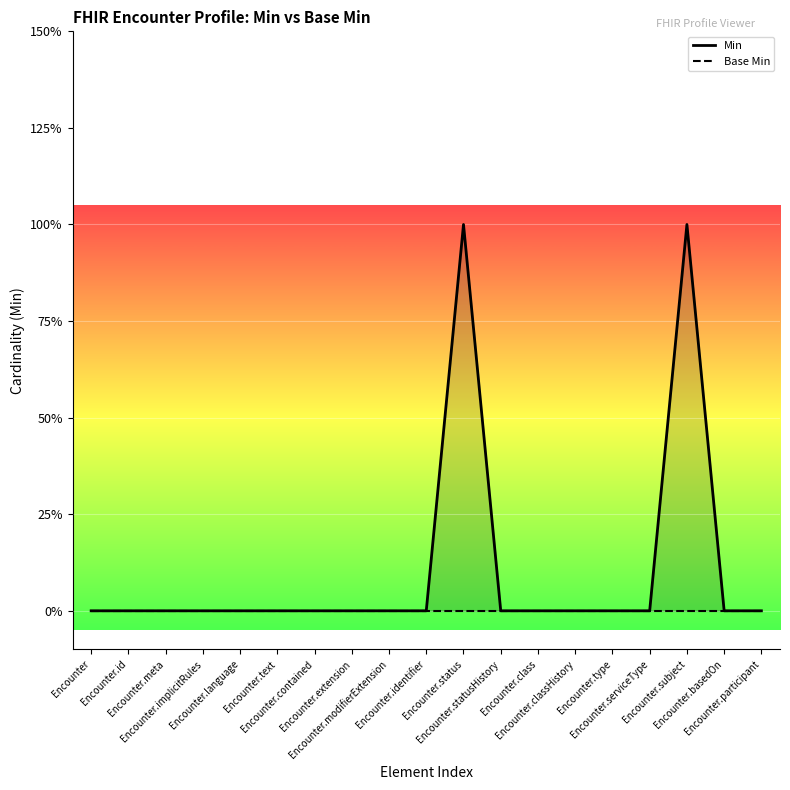

Is the value of Base Min at Encounter.extension greater than the value of Min at Encounter?

No